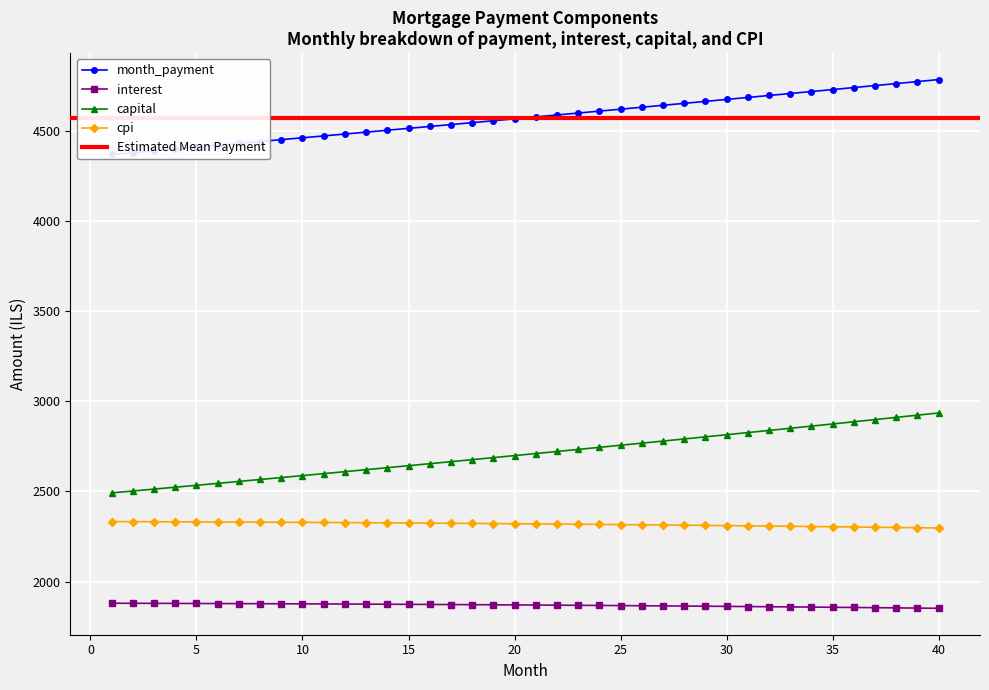

Which category has the highest value in the interest series?

1